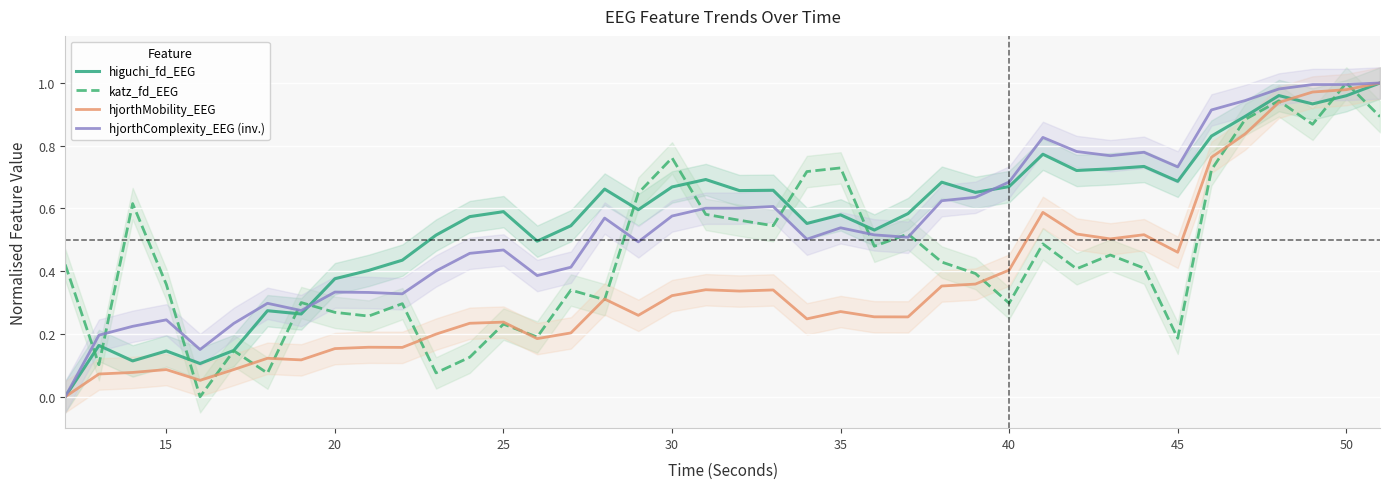

The value of hjorthComplexity_EEG (inv.) at 50 is 1.5. True or false?

False